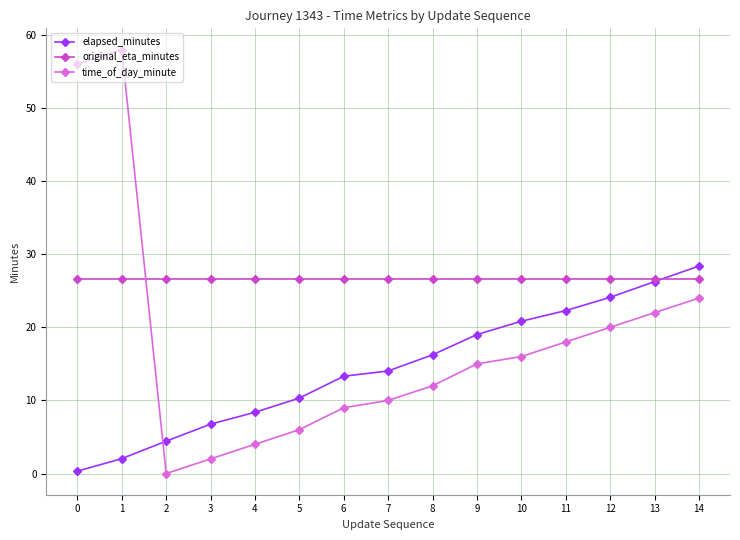

At which category is the sum across all series the highest?

1